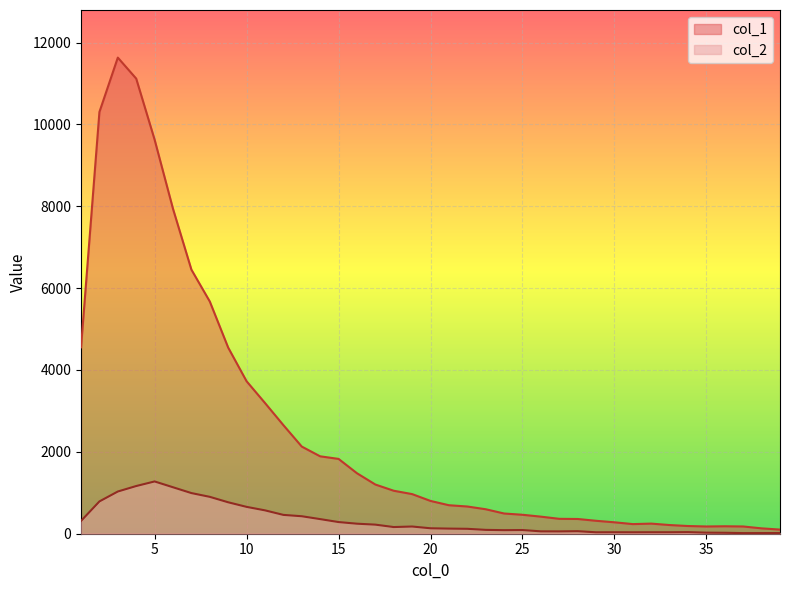

True or false: col_2 and col_1 intersect in this chart.

False